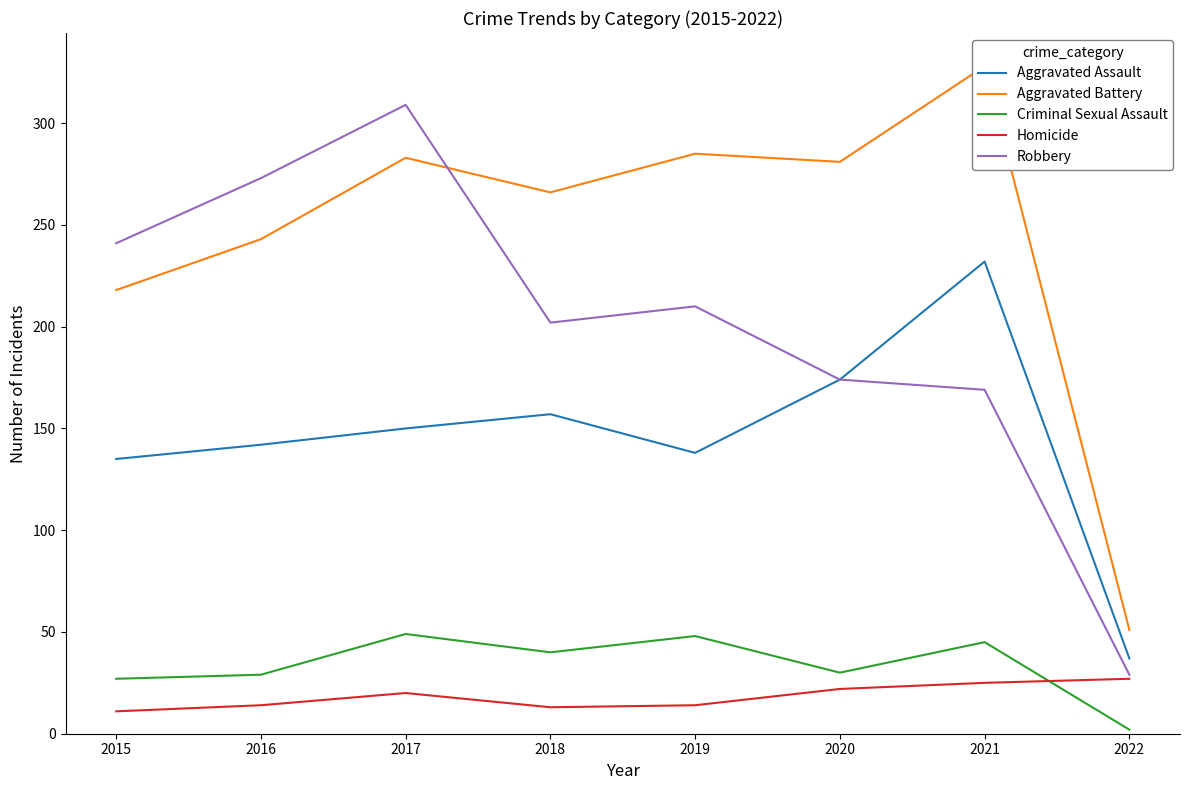

The Criminal Sexual Assault series shows 24 at 2021. True or false?

False